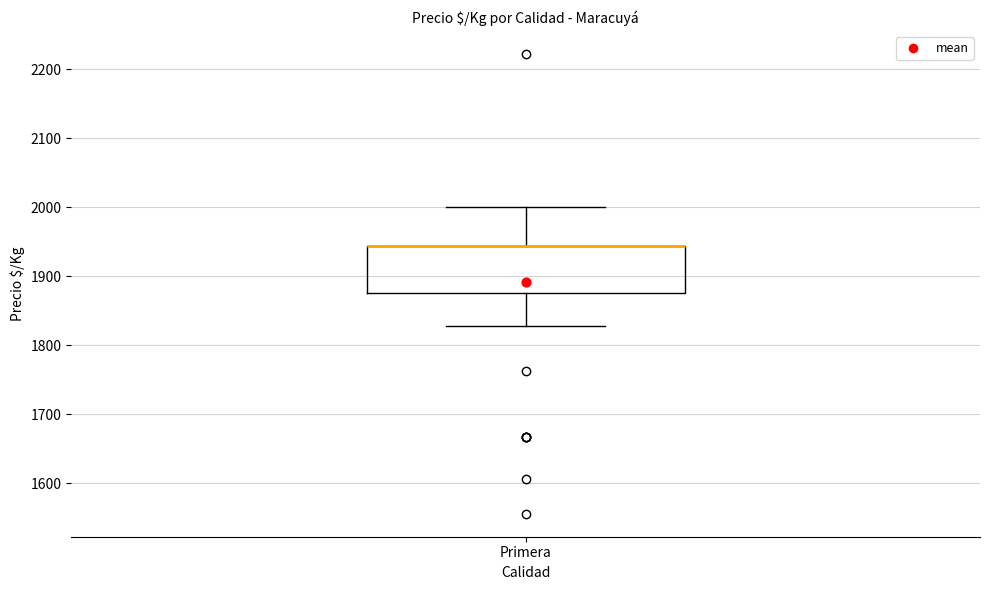

Read this box plot against the y-axis: the position of the median line, the range covered by the box, and the ends of both whiskers. The values are not printed on the chart, so give them approximately, as read against the axis.

median 1940 (drawn on the box's upper edge), box 1880 to 1940, whiskers 1830 to 2000